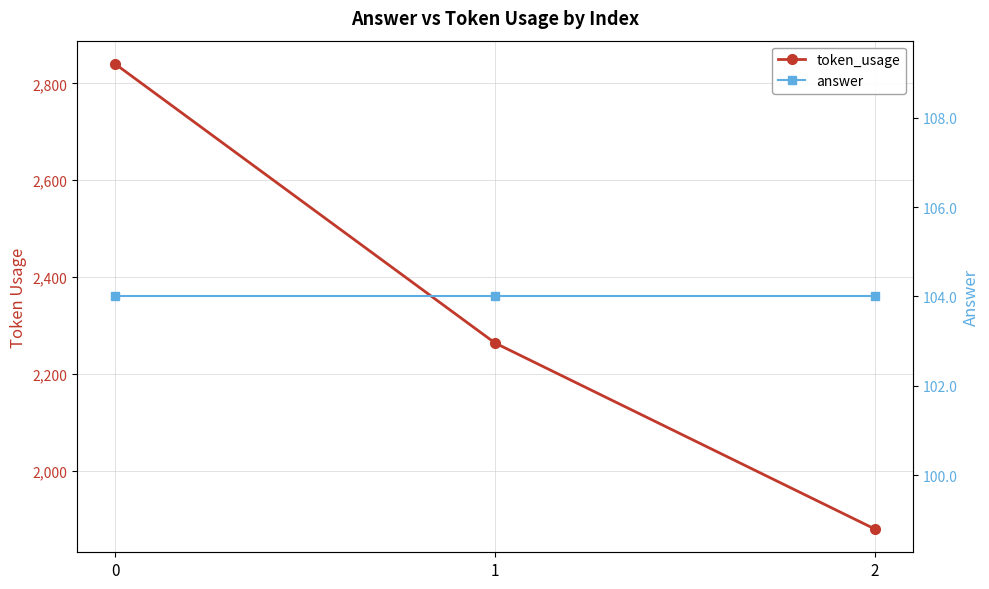

What is the difference between the highest and lowest values at 0?

2736